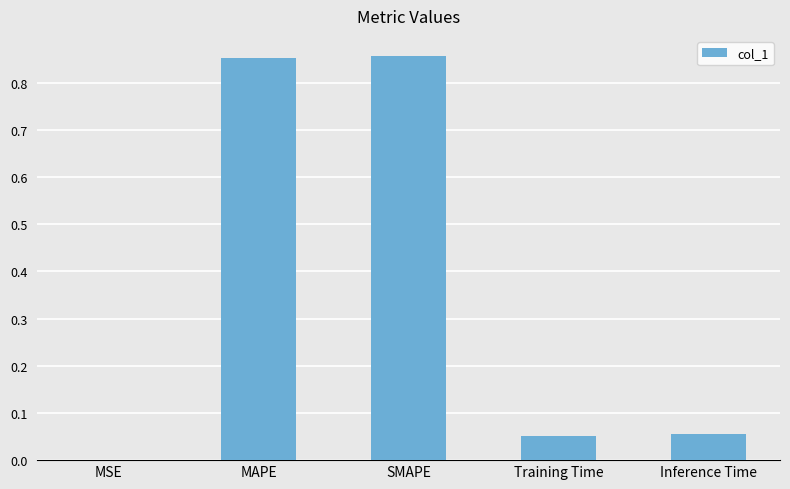

Is it true that the value at MAPE is 1.1?

False